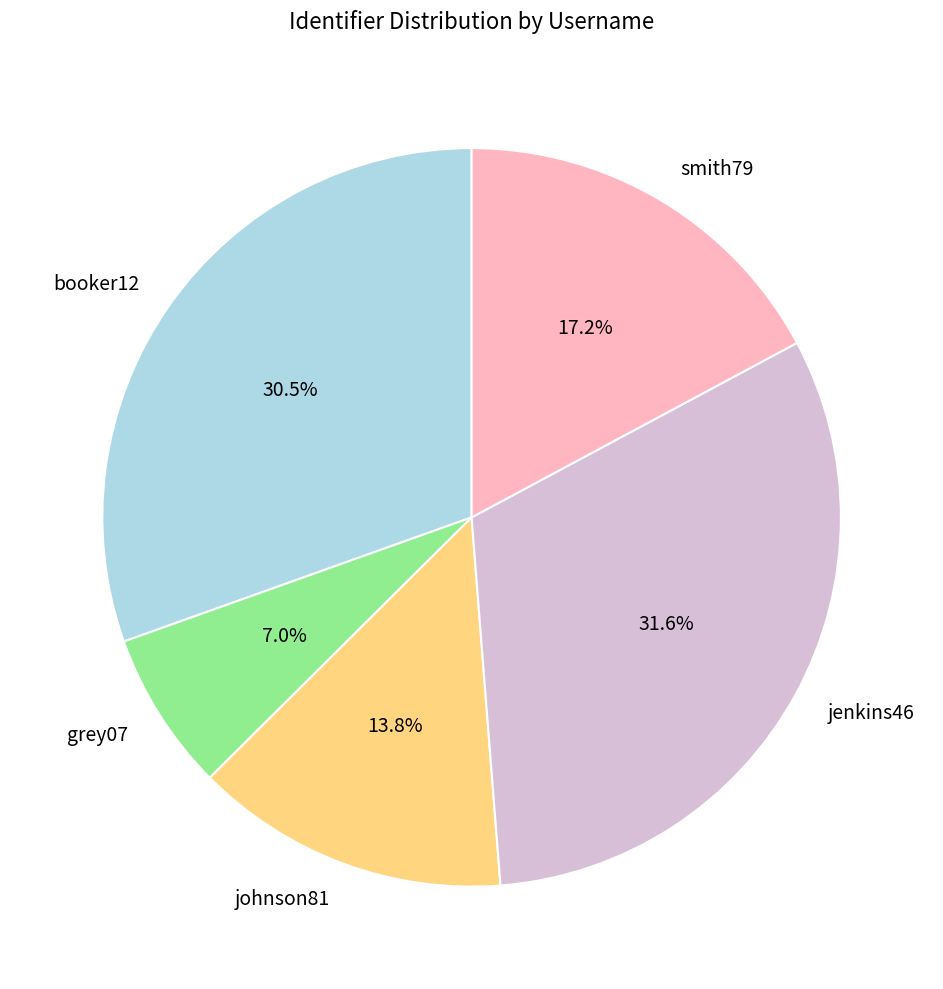

What percentage is the jenkins46 slice, to the nearest percent?

32%